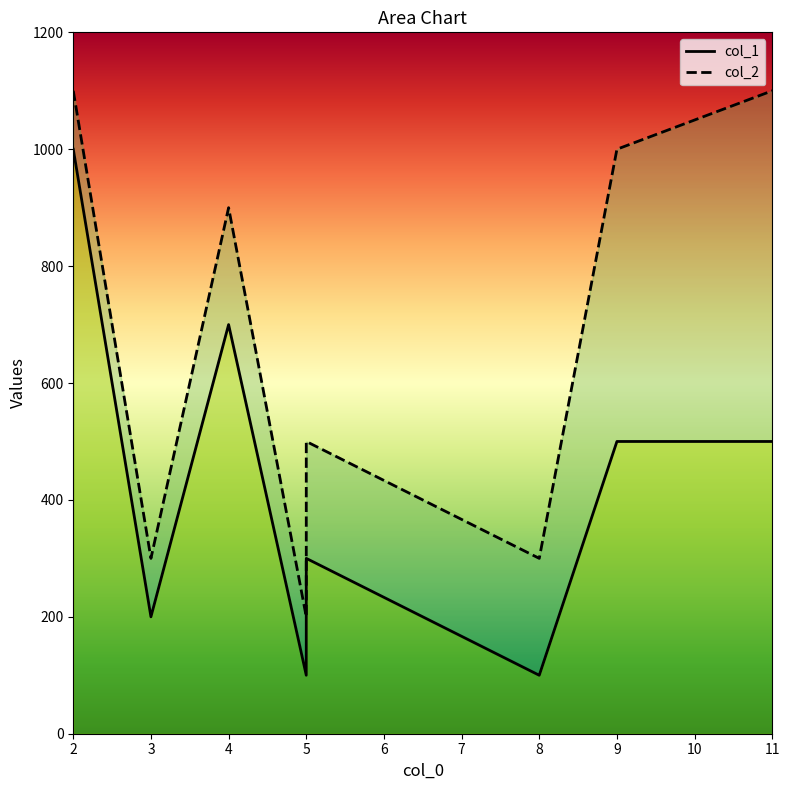

What is the maximum value for col_2?

1100